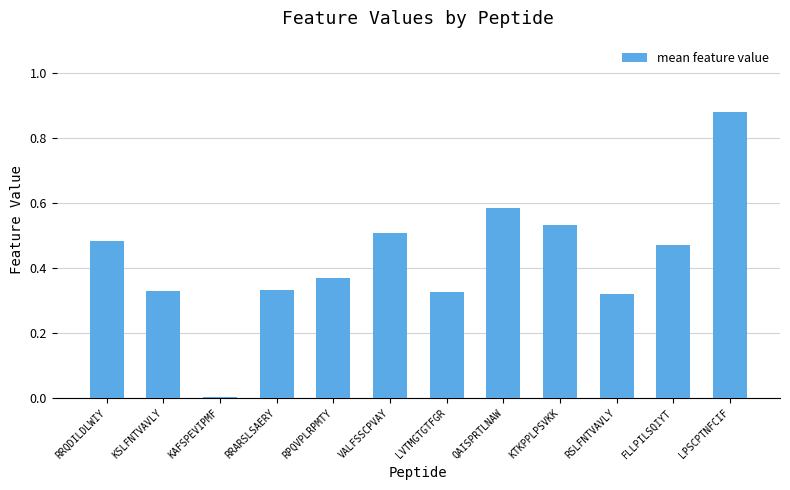

What is the sum of the values at RRQDILDLWIY and FLLPILSQIYT?

1.0